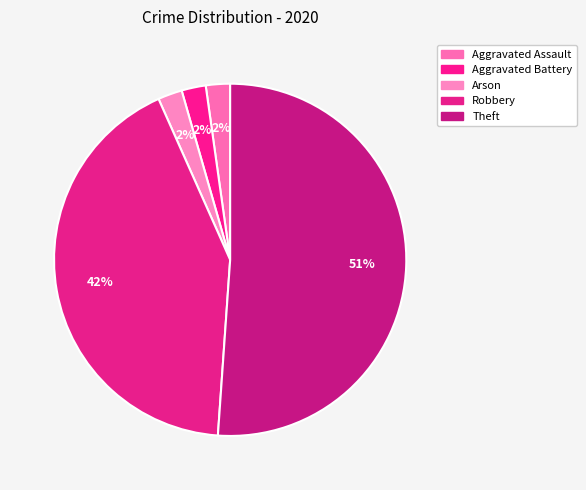

How many segments does this pie chart have?

5